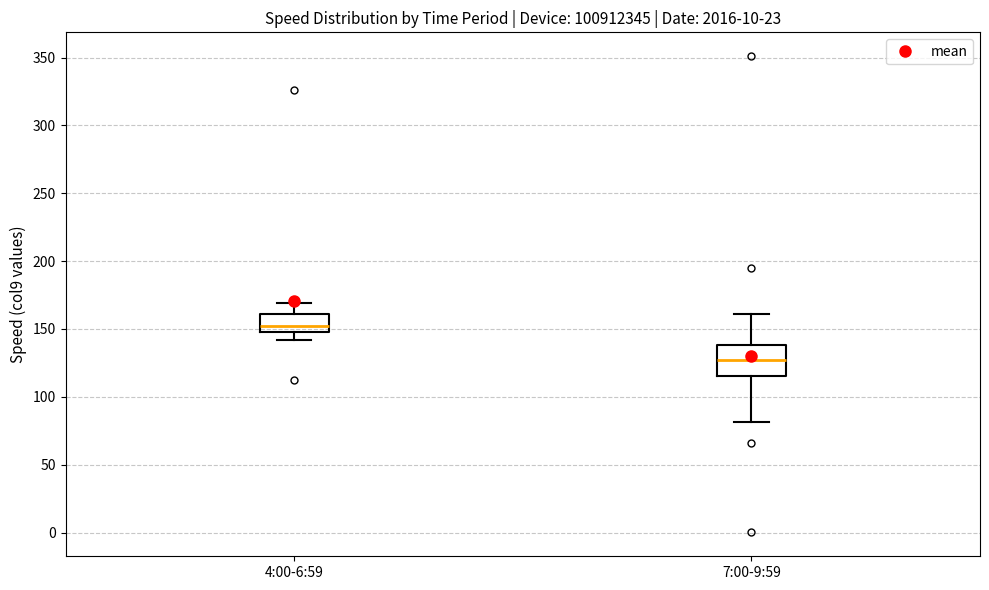

Where does the upper whisker of the box for 4:00-6:59 end on the y-axis? The values are not printed on the chart, so give them approximately, as read against the axis.

170